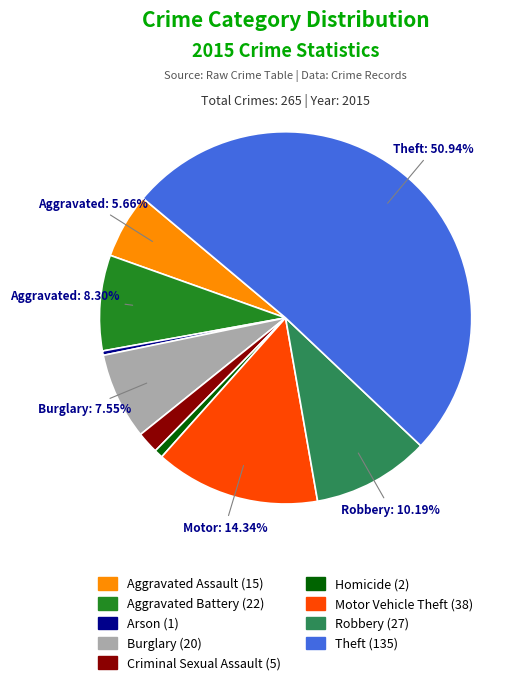

Is the sum of Burglary and Theft greater than half?

Yes